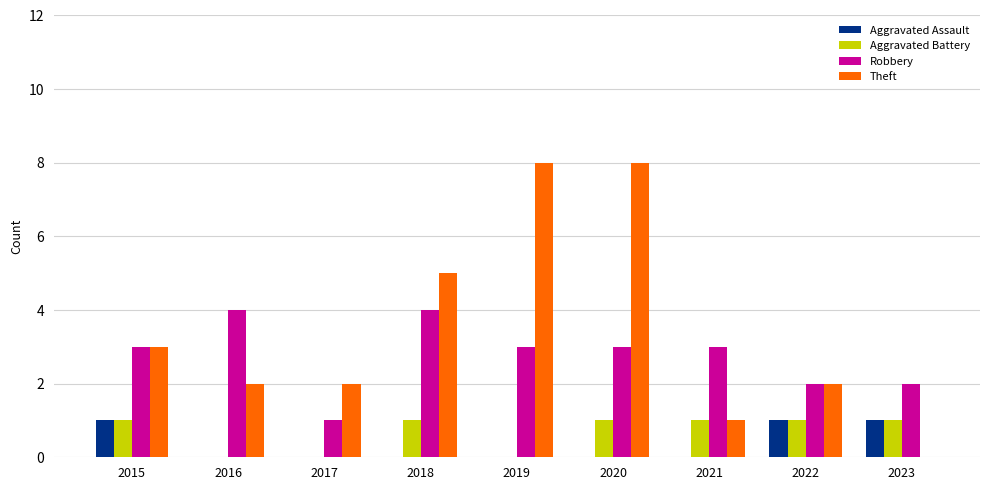

What is the sum of the Theft values at 2020 and 2019?

16